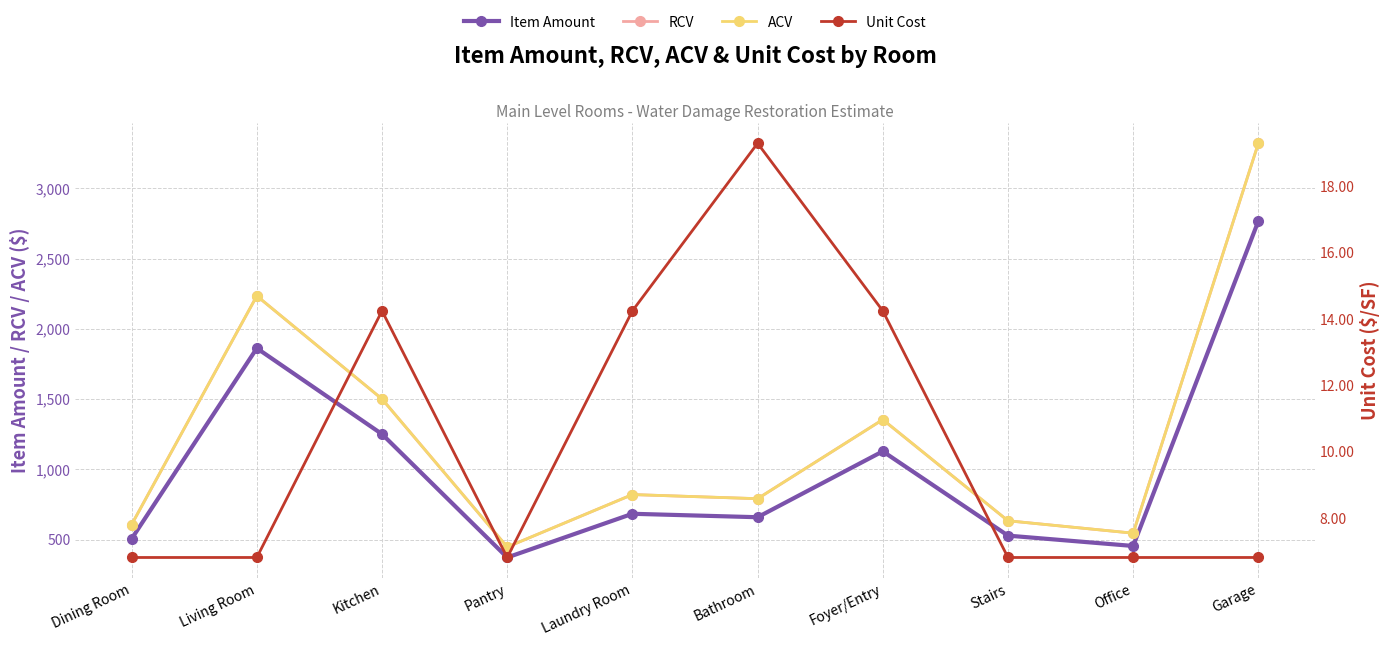

Where is the first local minimum for Item Amount?

Pantry